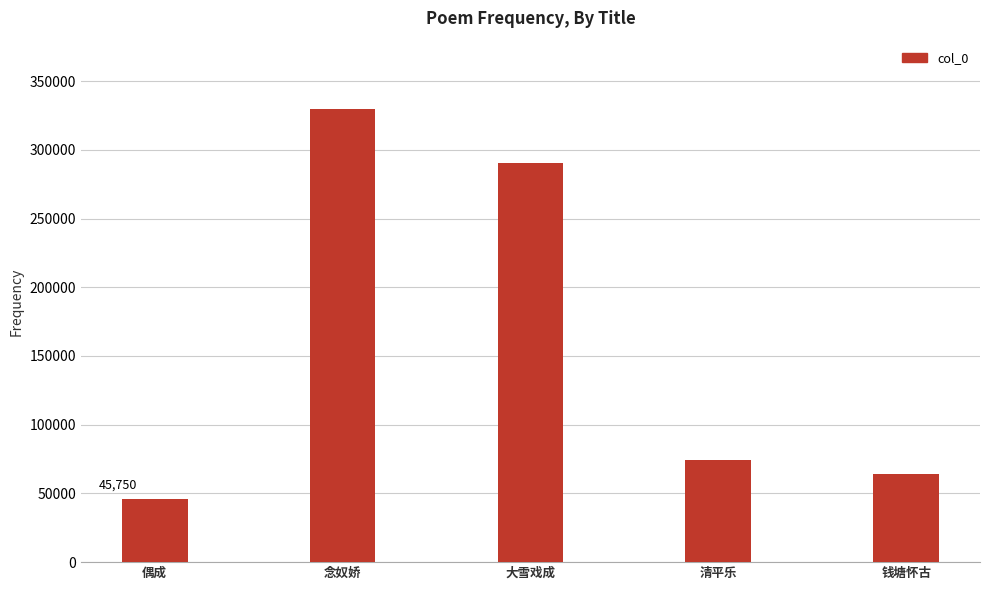

Rank the categories by value from highest to lowest.

念奴娇, 大雪戏成, 清平乐, 钱塘怀古, 偶成